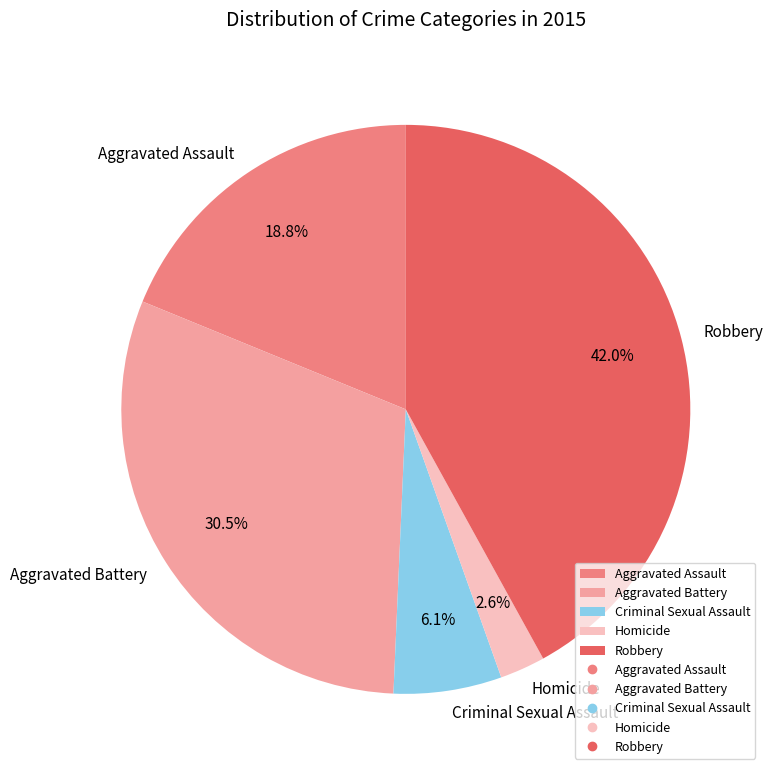

Which slice is the largest?

Robbery